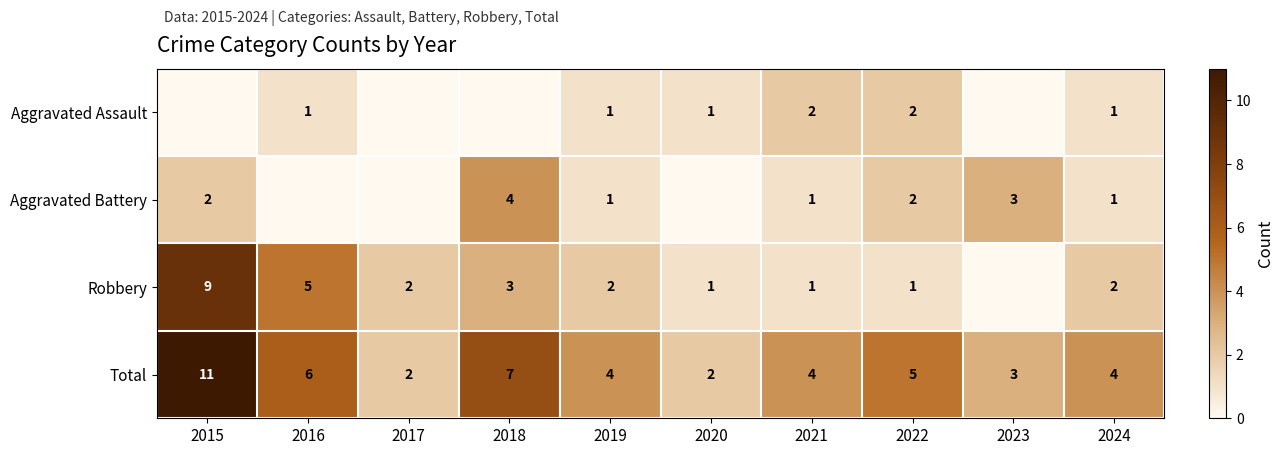

True or false: Total has a value of 3 at 2017.

False